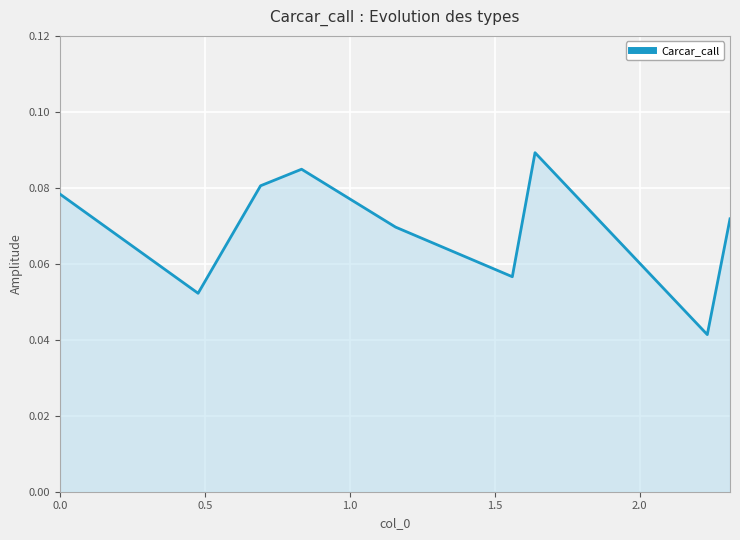

How many distinct data groups are displayed?

1